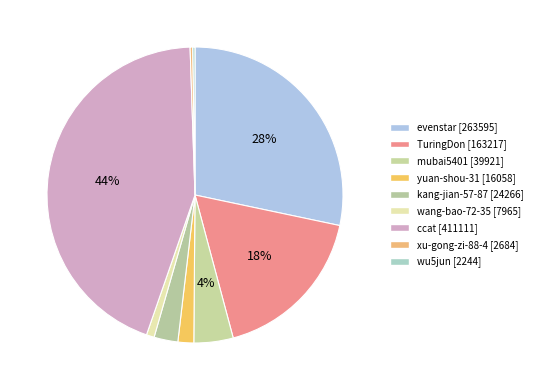

What is the total percentage of TuringDon and wang-bao-72-35?

18.4%